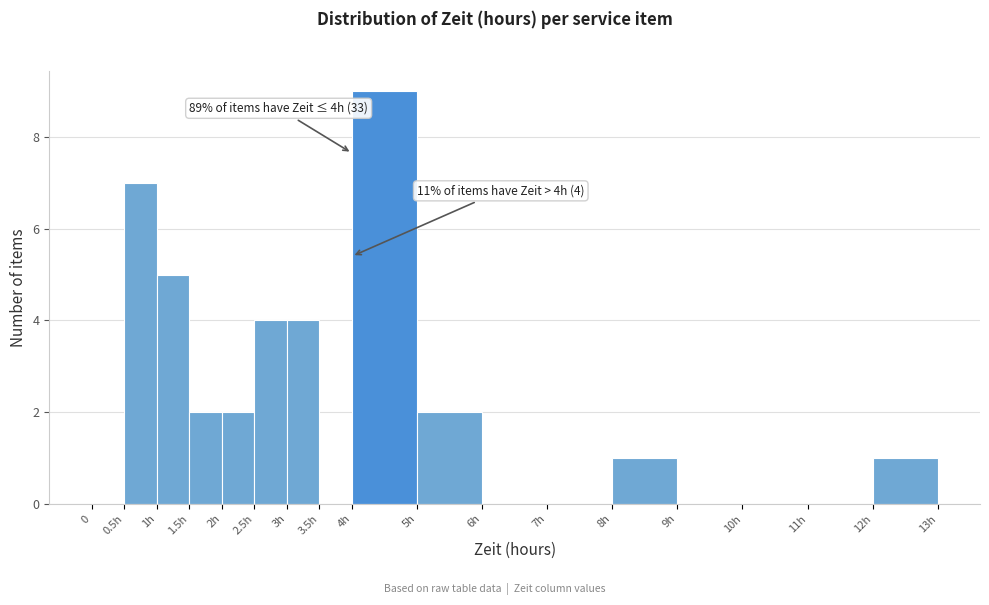

Reading left to right, list all the values displayed in this chart.

0=0	0.5h=7	1h=5	1.5h=2	2h=2	2.5h=4	3h=4	3.5h=0	4h=9	5h=2	6h=0	7h=0	8h=1	9h=0	10h=0	11h=0	12h=1